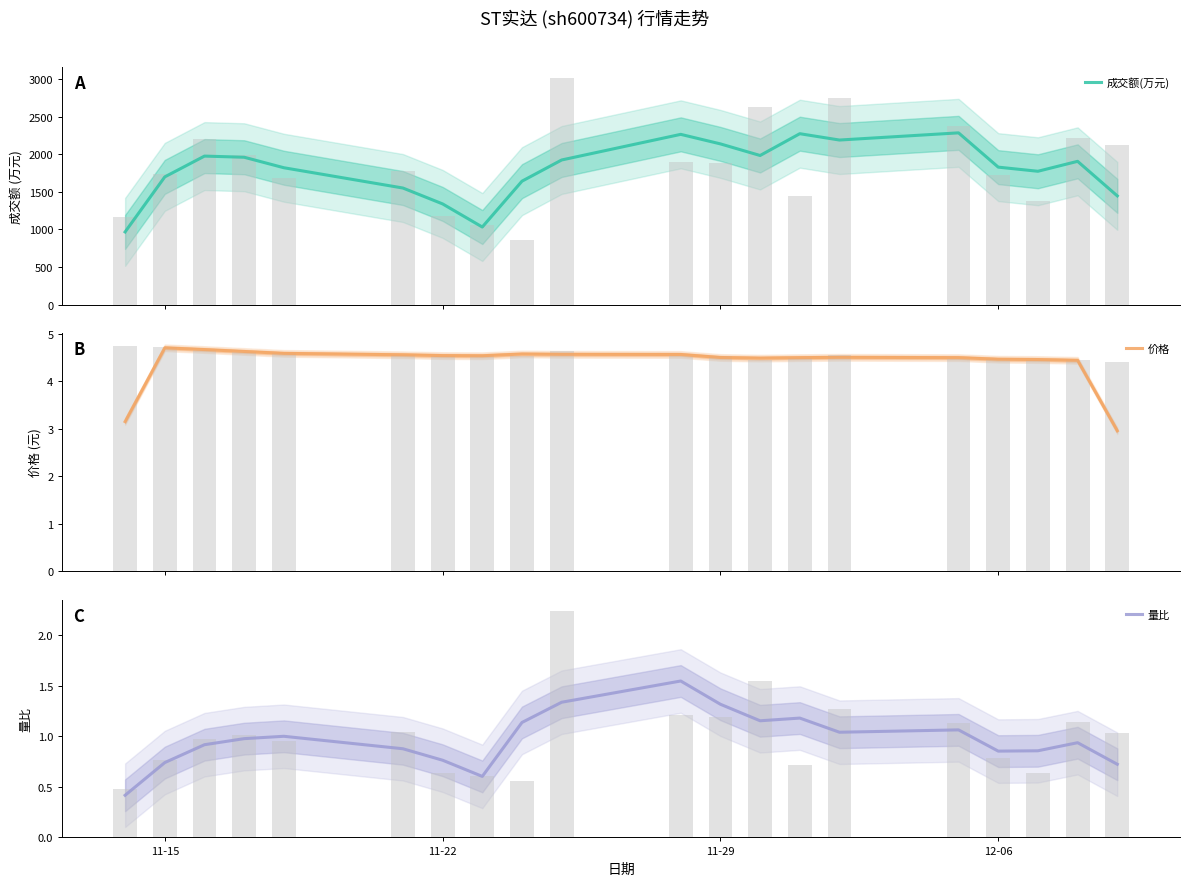

What is the smallest value displayed?

0.4